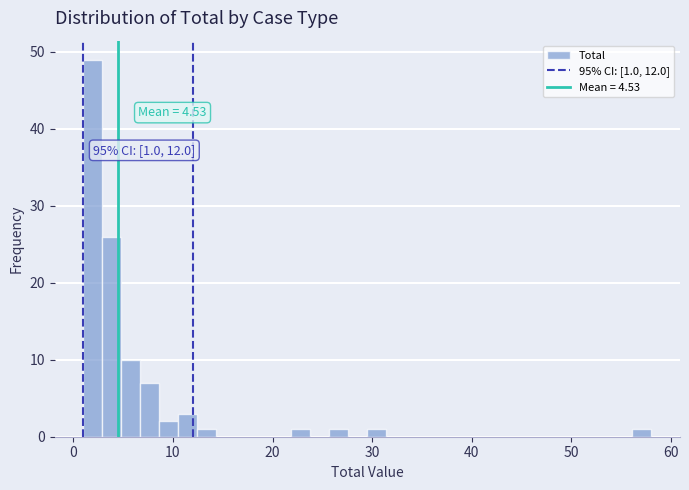

Read against the x-axis, roughly where is the centre of the tallest bar?

2